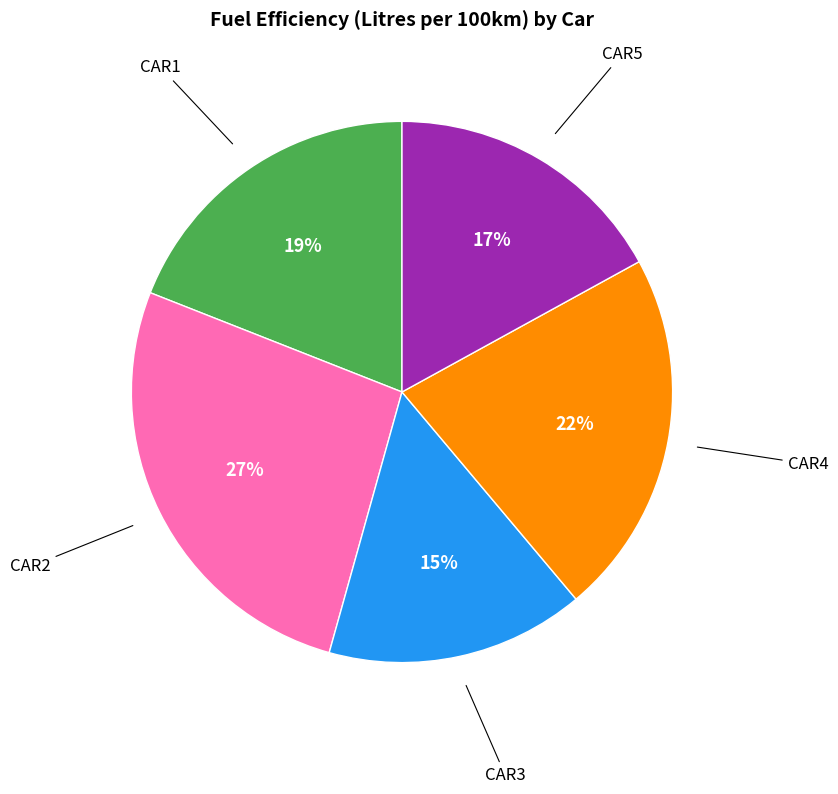

Does any single category account for the majority?

No